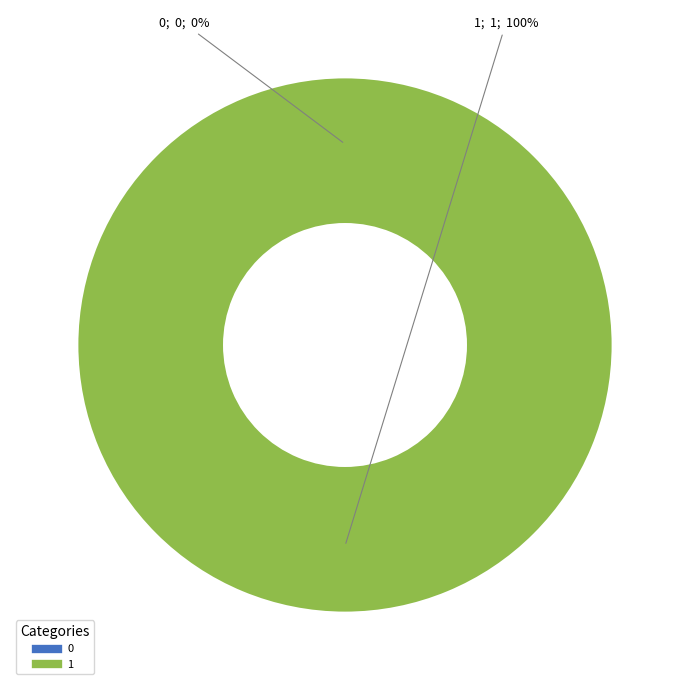

Rank the categories by value from highest to lowest.

1, 0